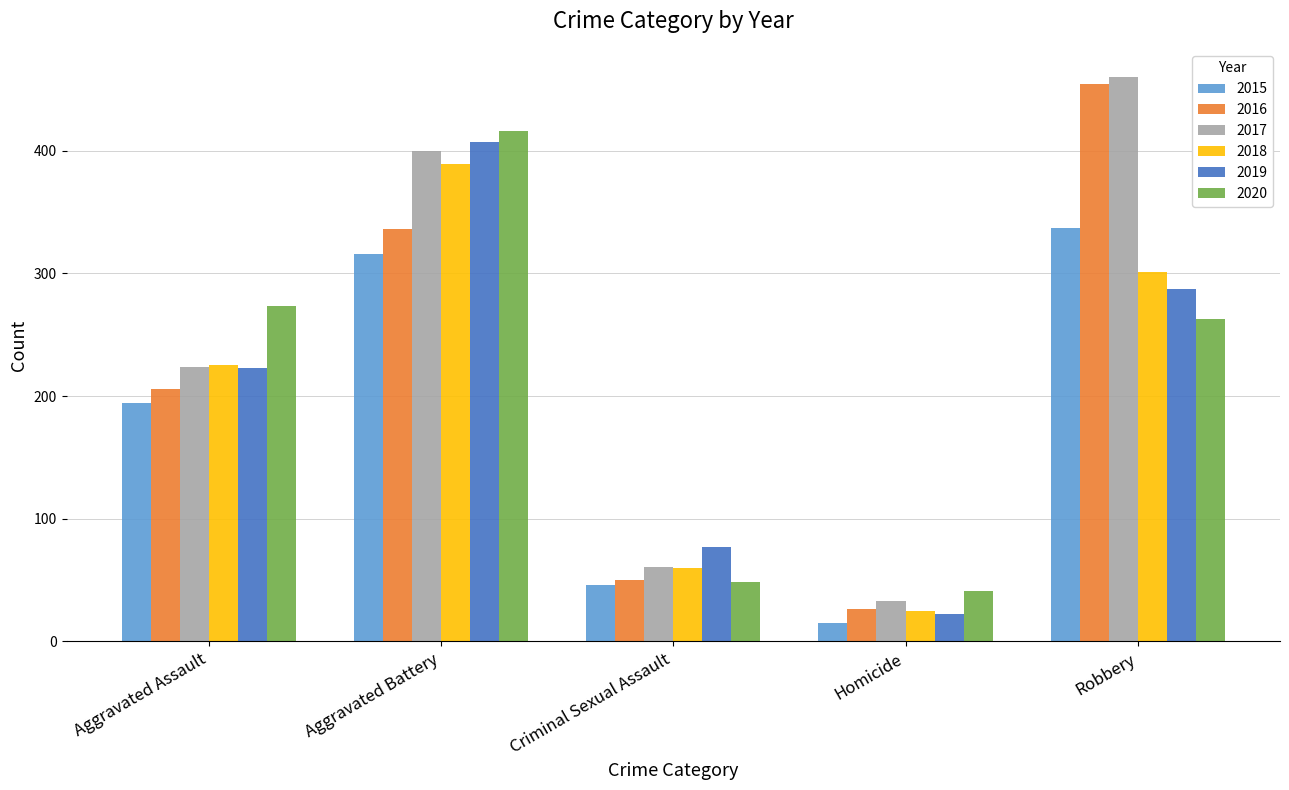

The 2016 series shows 454 at Robbery. True or false?

True